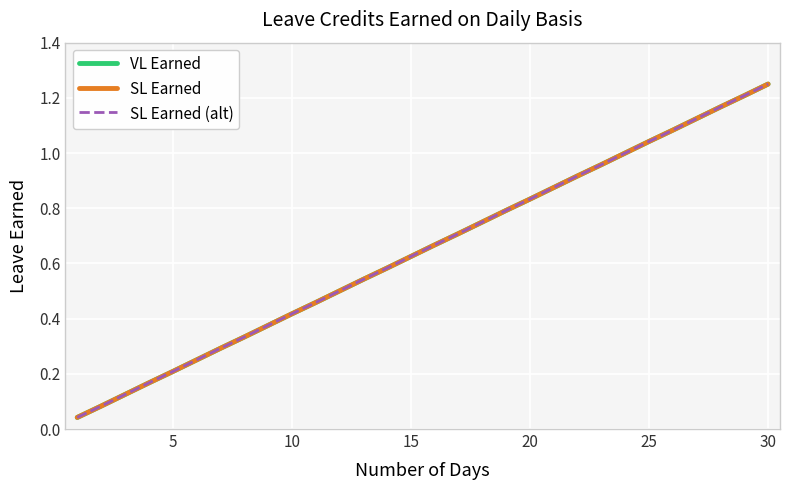

Is this an area chart (filled region under the line)?

No